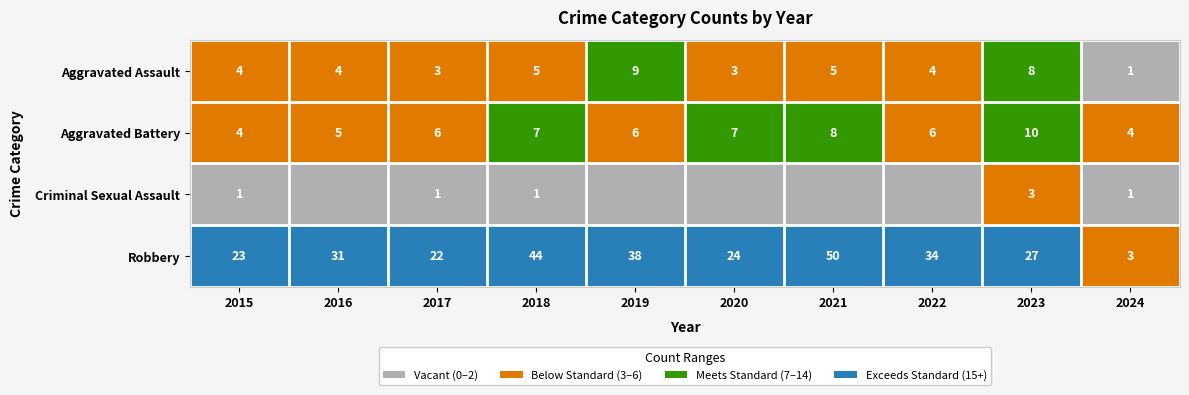

What is the difference between the highest and lowest values at 2016?

31